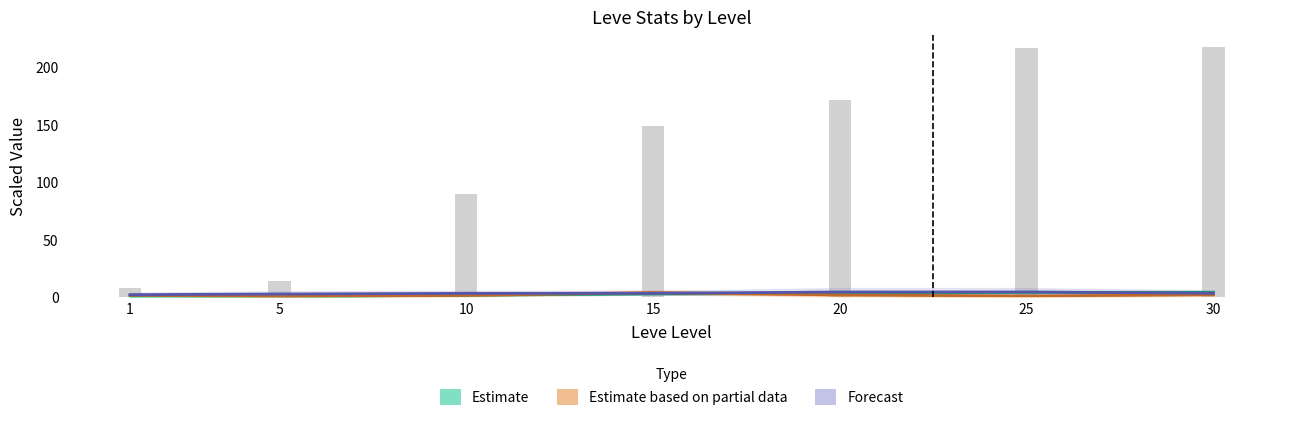

Which category has the lowest value across all series?

1